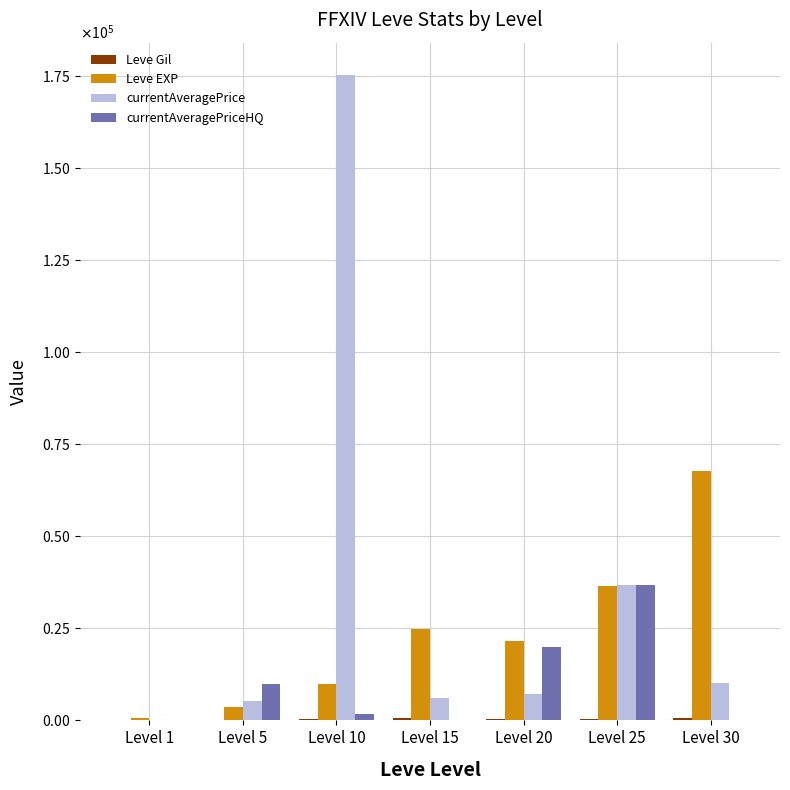

Are the bars grouped side by side (vs. stacked)?

Yes